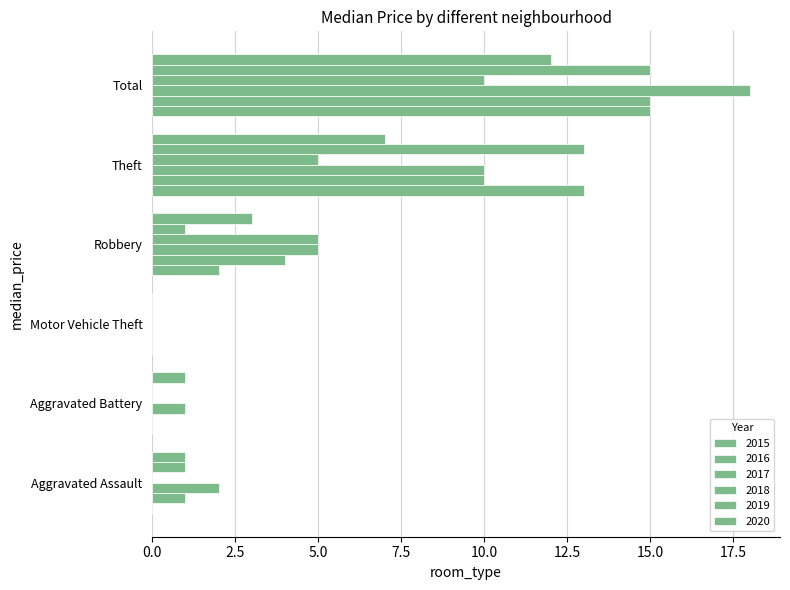

How many categories are shown in the chart?

6